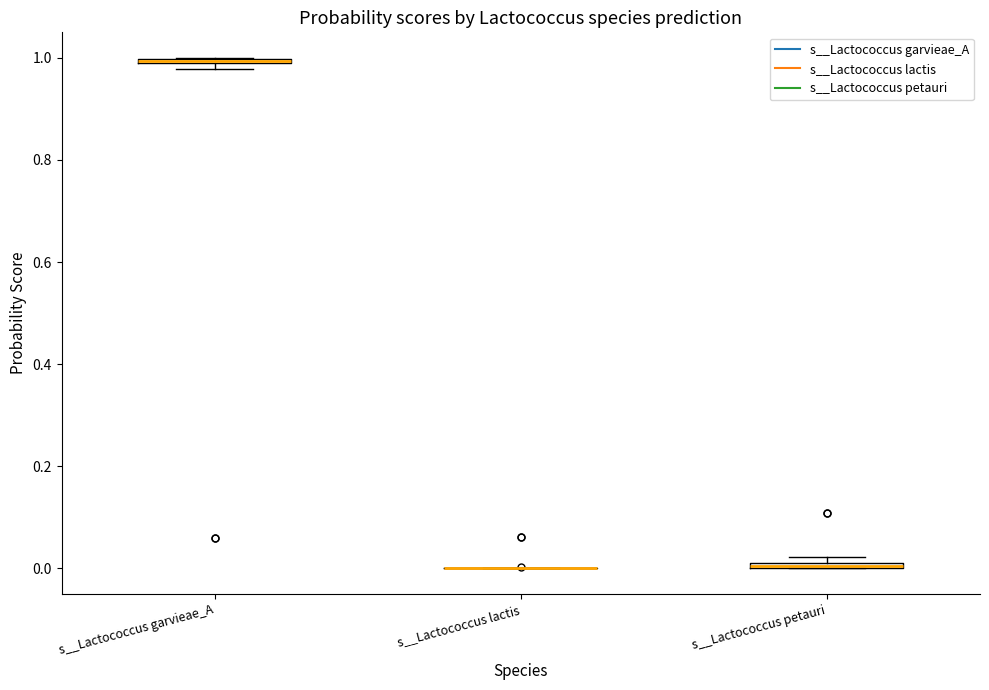

Where is the upper edge of the box for s__Lactococcus petauri on the y-axis? The values are not printed on the chart, so give them approximately, as read against the axis.

0.02